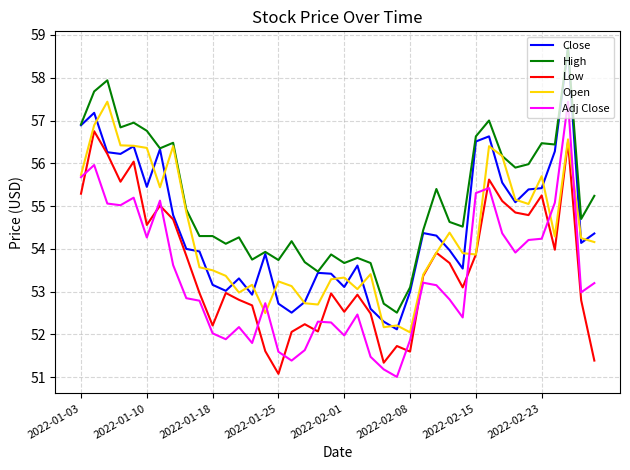

Which series has the largest total across all categories?

High